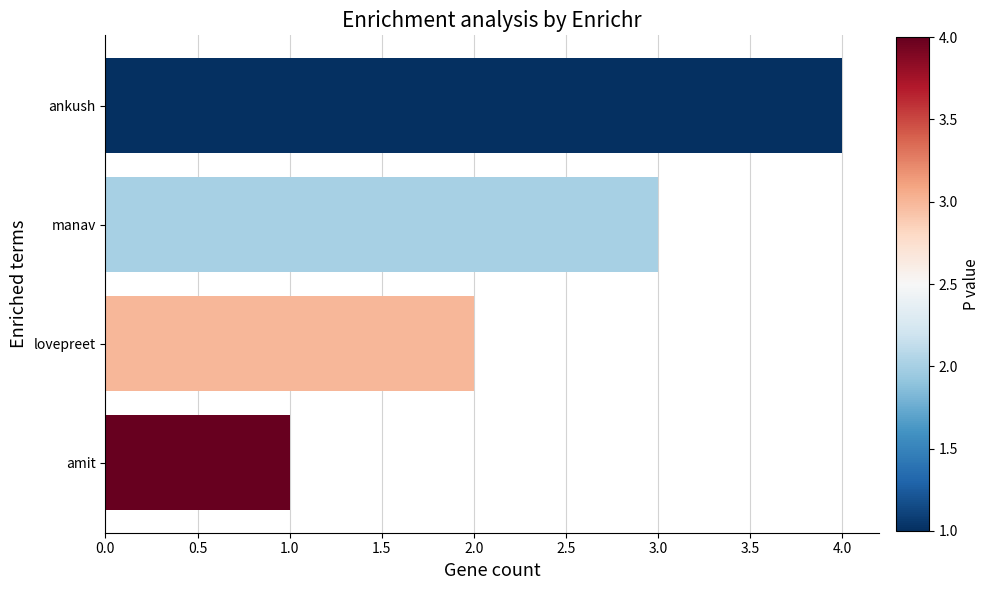

Where is the data nearest to the value 2?

lovepreet